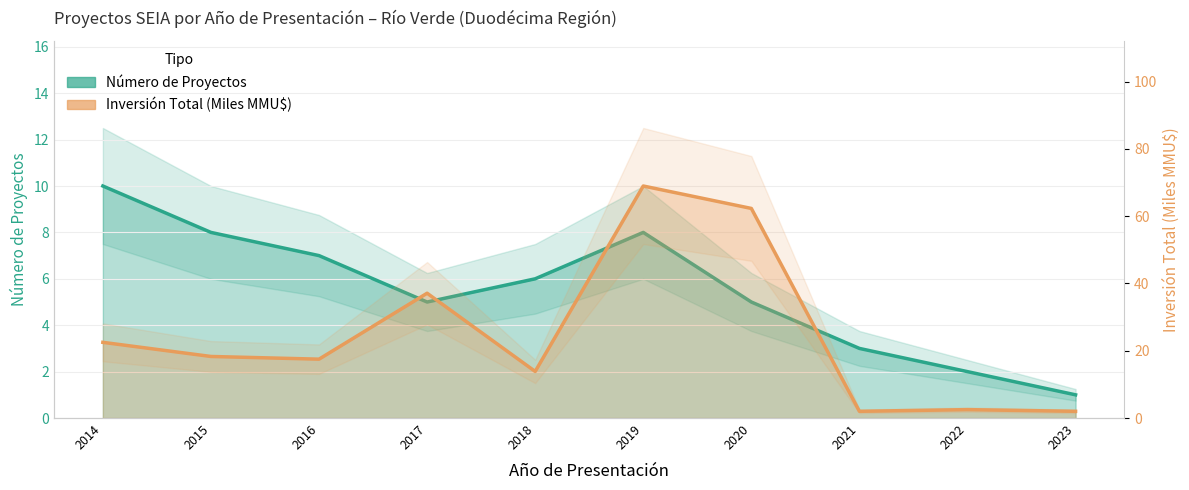

The value of Inversión Total (MMU$) at 2017 is 13.3. True or false?

False